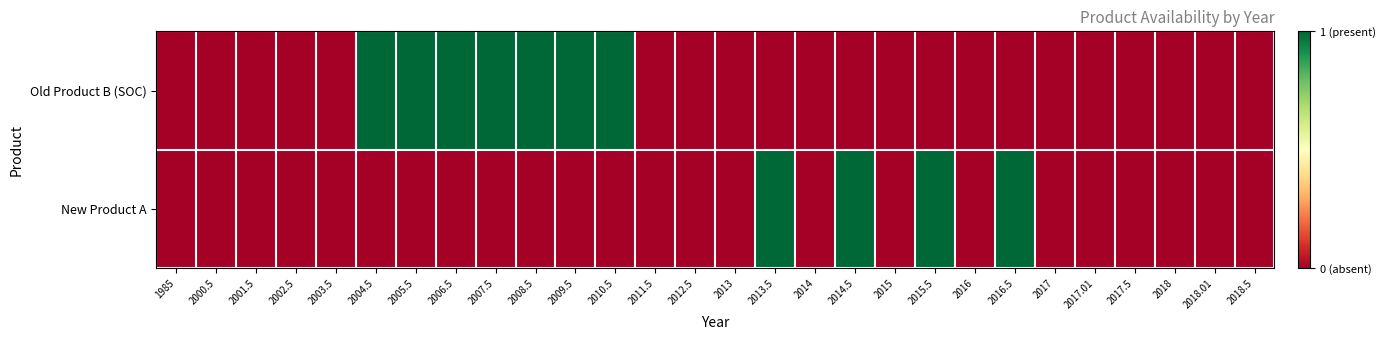

Between 1985 and 2017.01, which is larger?

1985